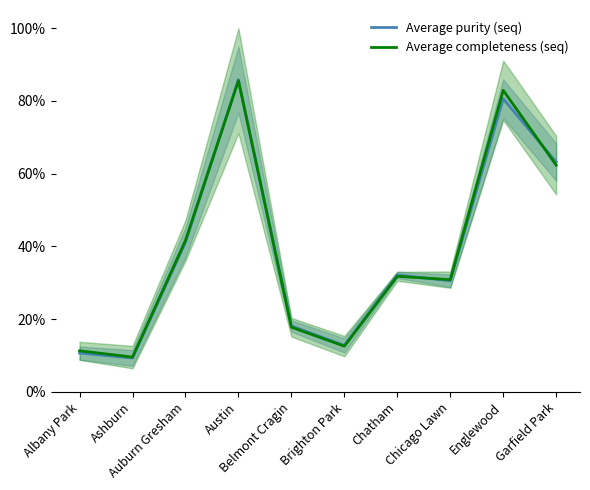

Which series changed the most between Chicago Lawn and Englewood?

Average completeness (seq)